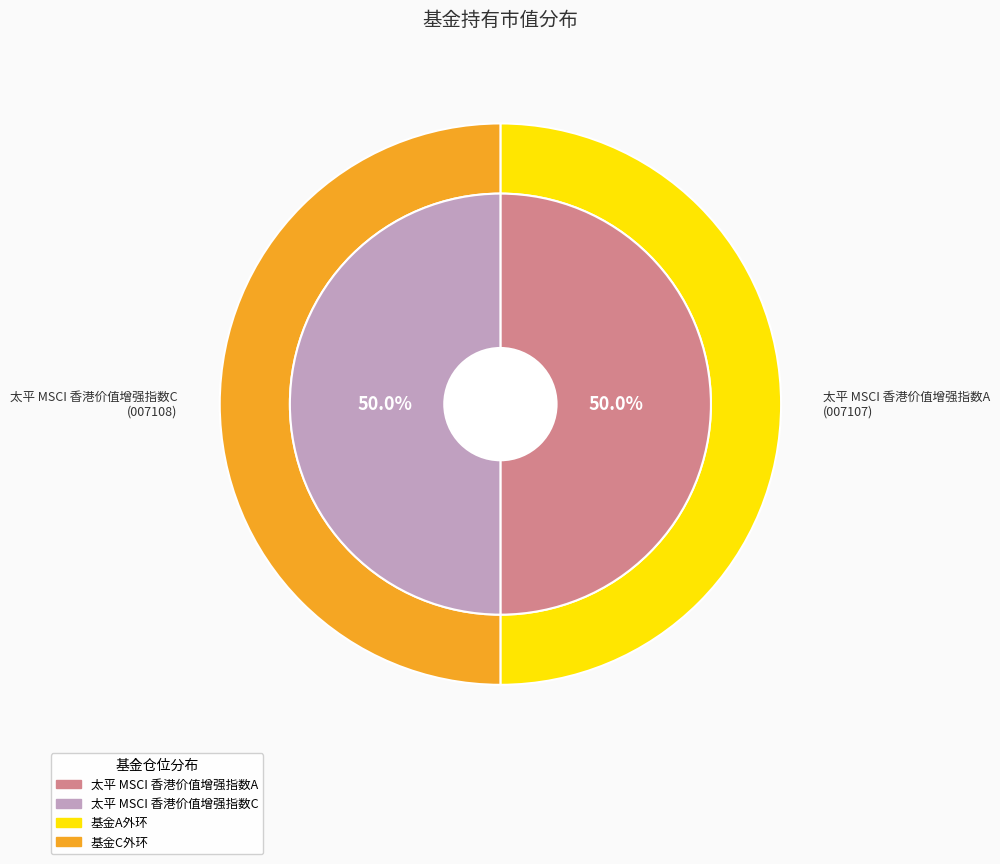

Do 太平 MSCI 香港价值增强指数C and 太平 MSCI 香港价值增强指数A together represent more than half of the pie?

Yes